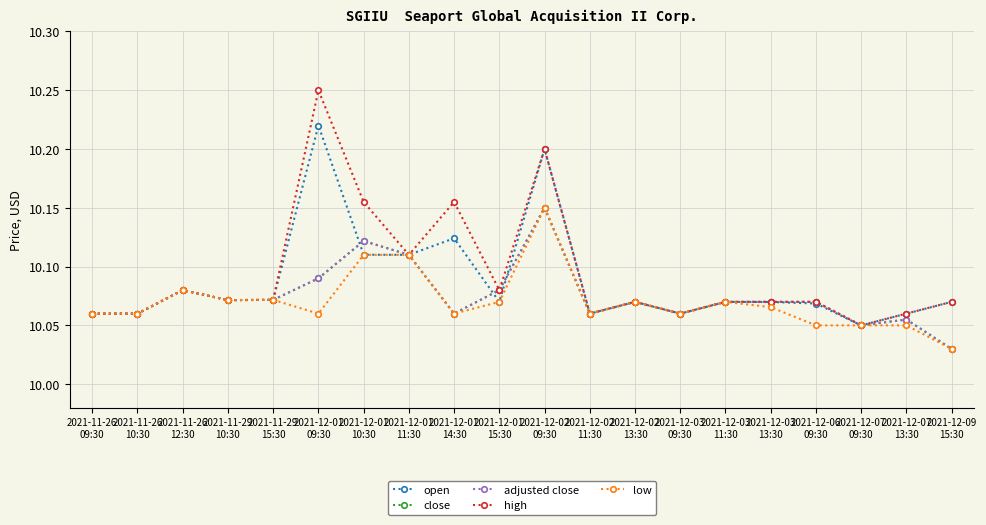

Is this an area chart (filled region under the line)?

No